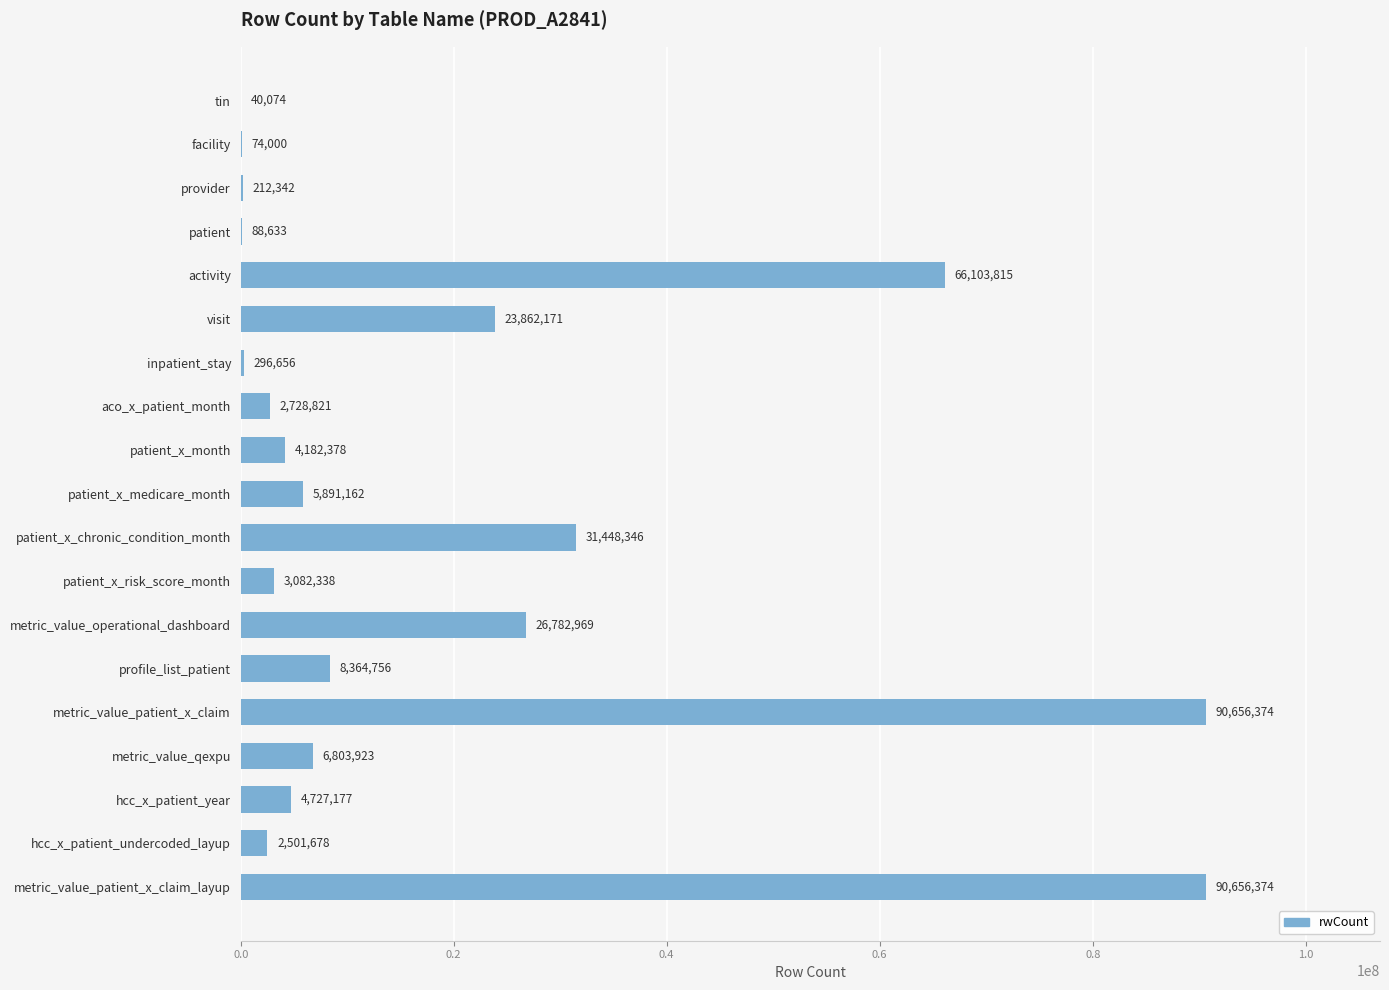

Reading top to bottom, transcribe all the data shown in this chart.

tin=40074	facility=74000	provider=212342	patient=88633	activity=66103815	visit=23862171	inpatient_stay=296656	aco_x_patient_month=2728821	patient_x_month=4182378	patient_x_medicare_month=5891162	patient_x_chronic_condition_month=31448346	patient_x_risk_score_month=3082338	metric_value_operational_dashboard=26782969	profile_list_patient=8364756	metric_value_patient_x_claim=90656374	metric_value_qexpu=6803923	hcc_x_patient_year=4727177	hcc_x_patient_undercoded_layup=2501678	metric_value_patient_x_claim_layup=90656374